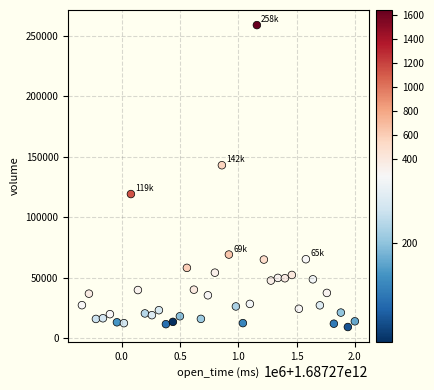

What is the range of Y values (max minus min)?

249966